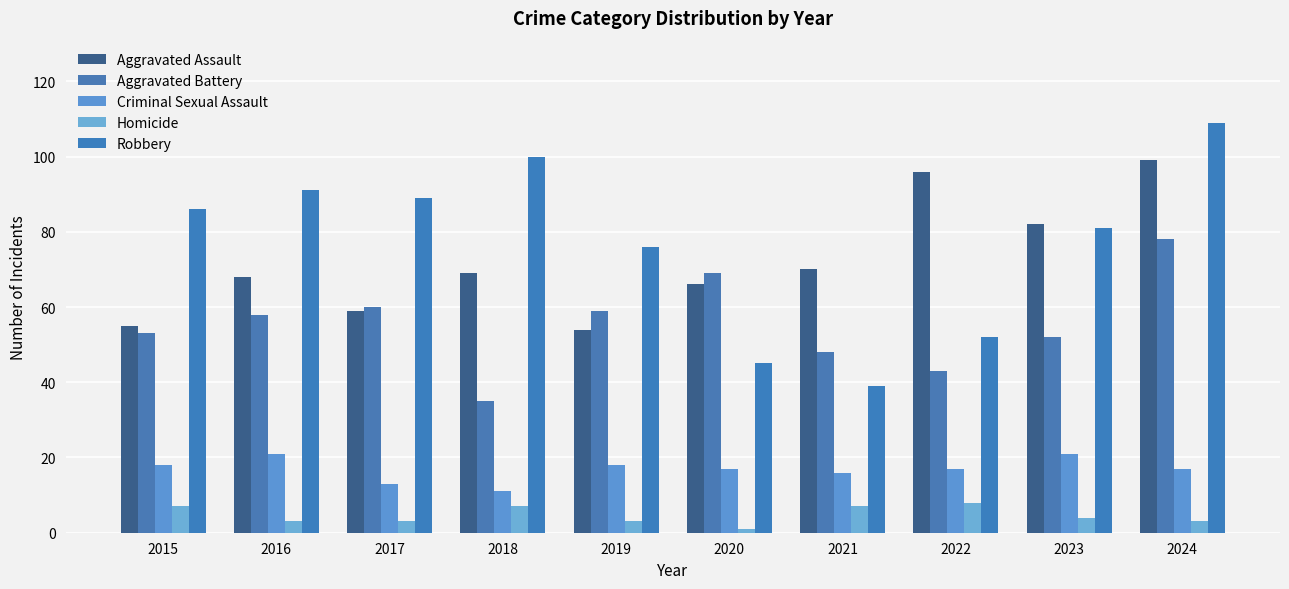

Is it true that Criminal Sexual Assault equals 4 at 2019?

False